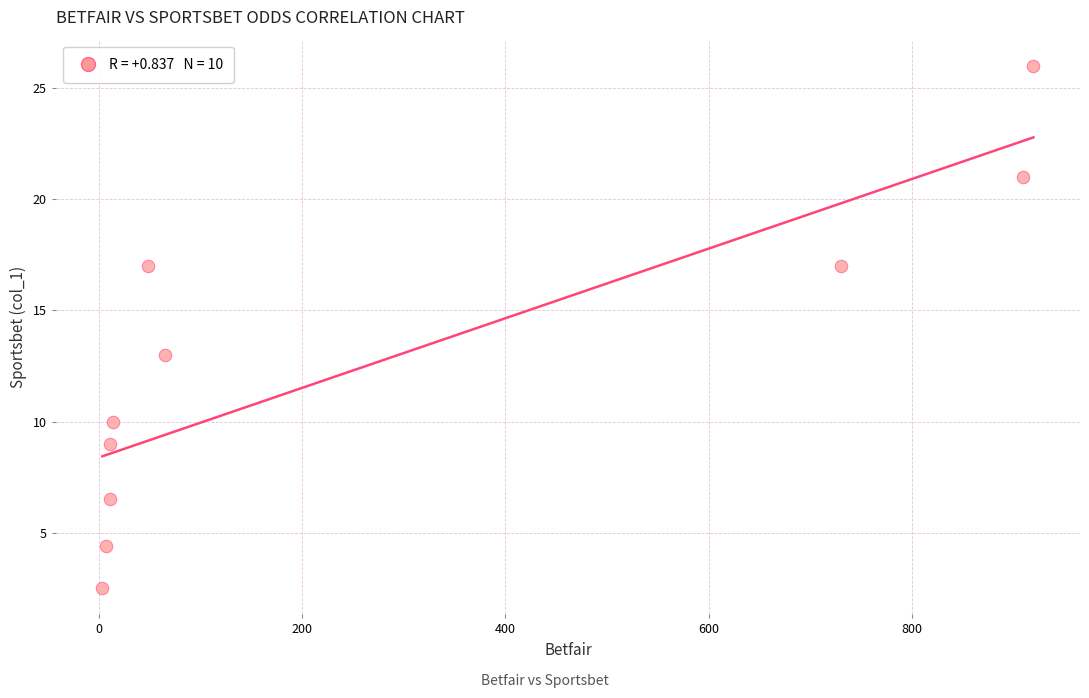

What is the range of Y values (max minus min)?

23.5